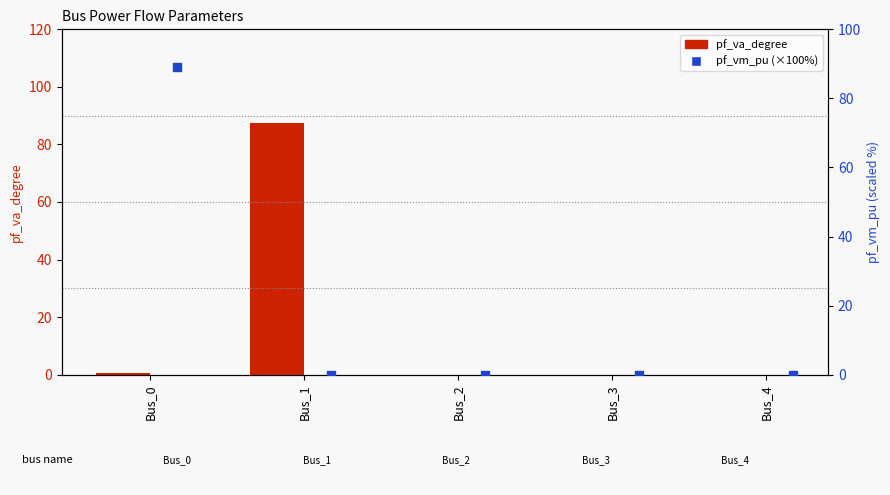

Which series contains the lowest Y value?

pf_va_degree